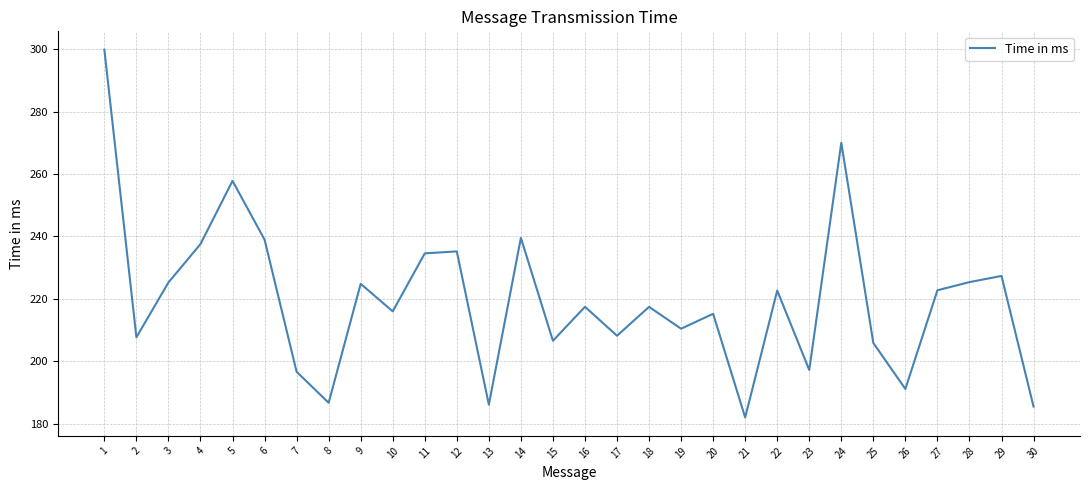

The chart shows a value of 206.6 at 15. True or false?

True